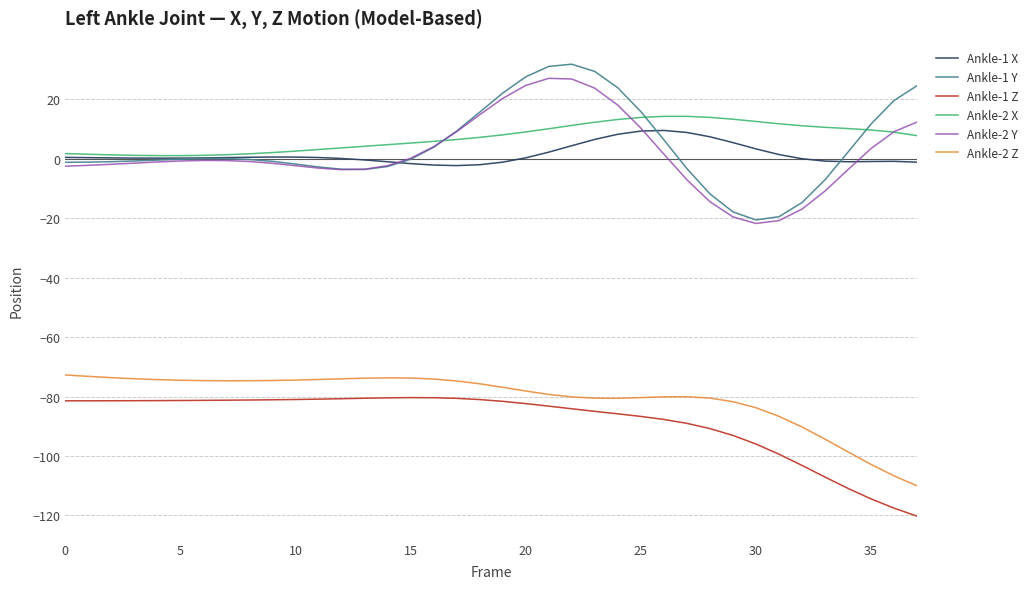

True or false: Ankle-2 Z and Ankle-1 X cross at least once.

False